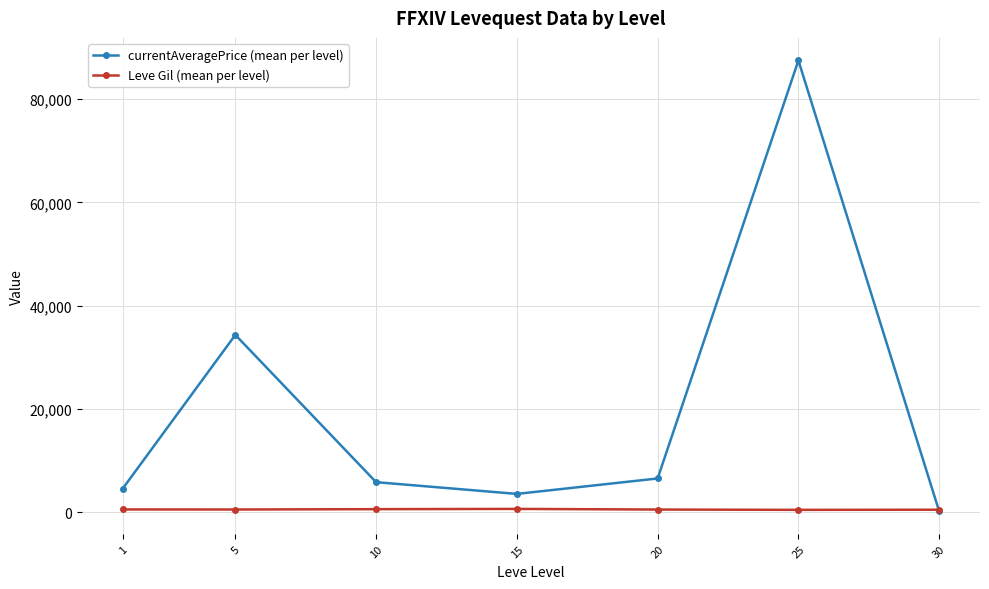

The currentAveragePrice (mean per level) series shows 1644.7 at 1. True or false?

False